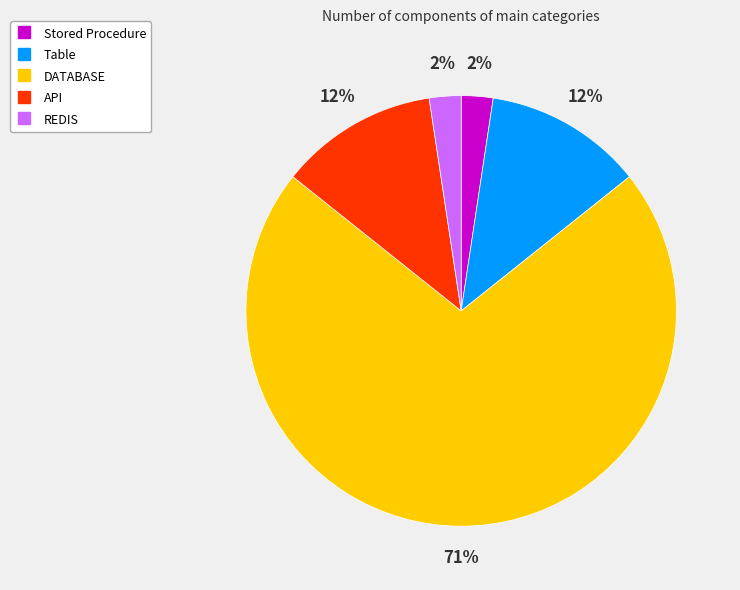

To the nearest percent, what percentage of the pie is API?

12%